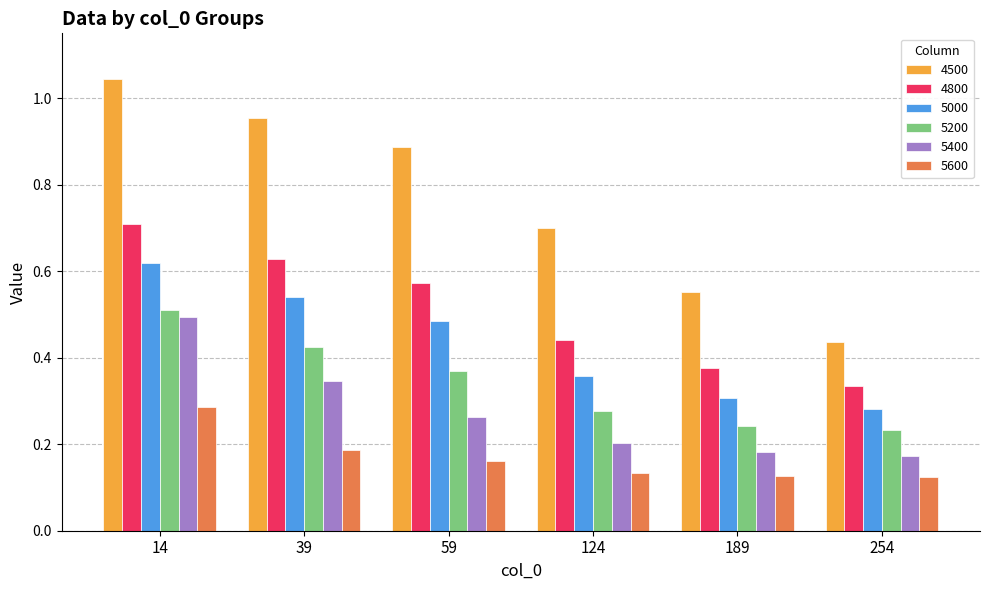

How many series are shown in this chart?

6